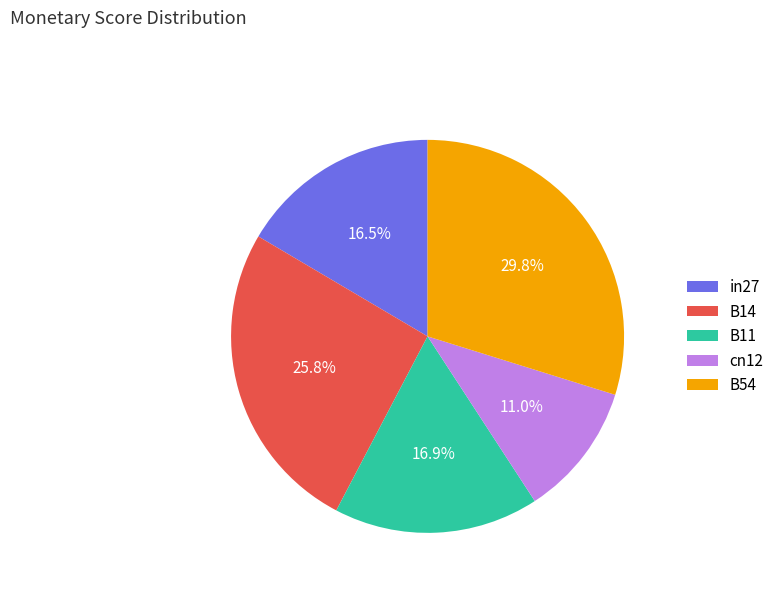

The cn12 slice represents 11% of the pie. True or false?

True